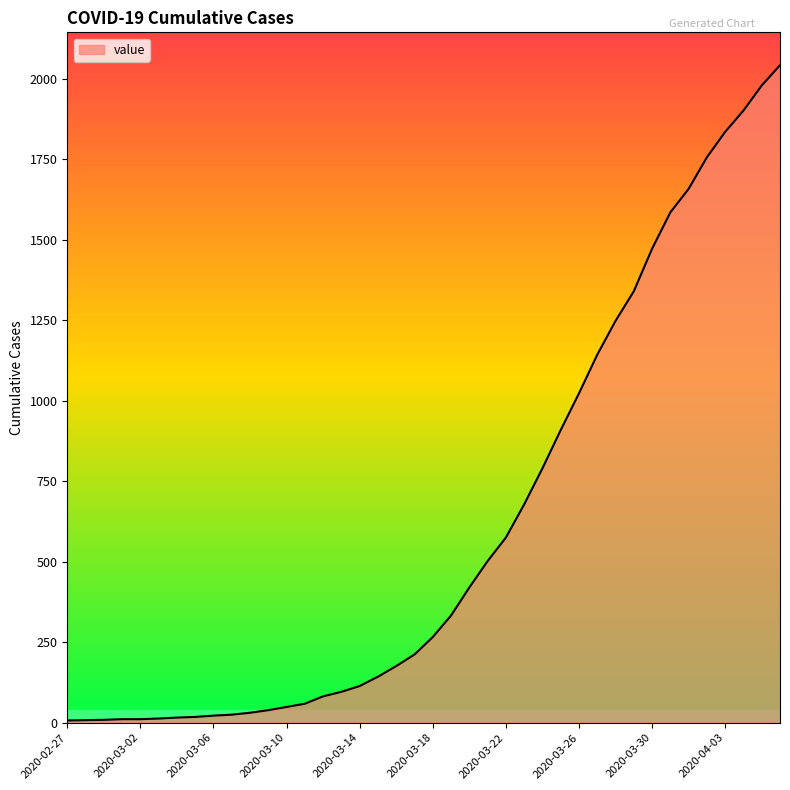

What is the difference between the maximum and minimum values?

2035